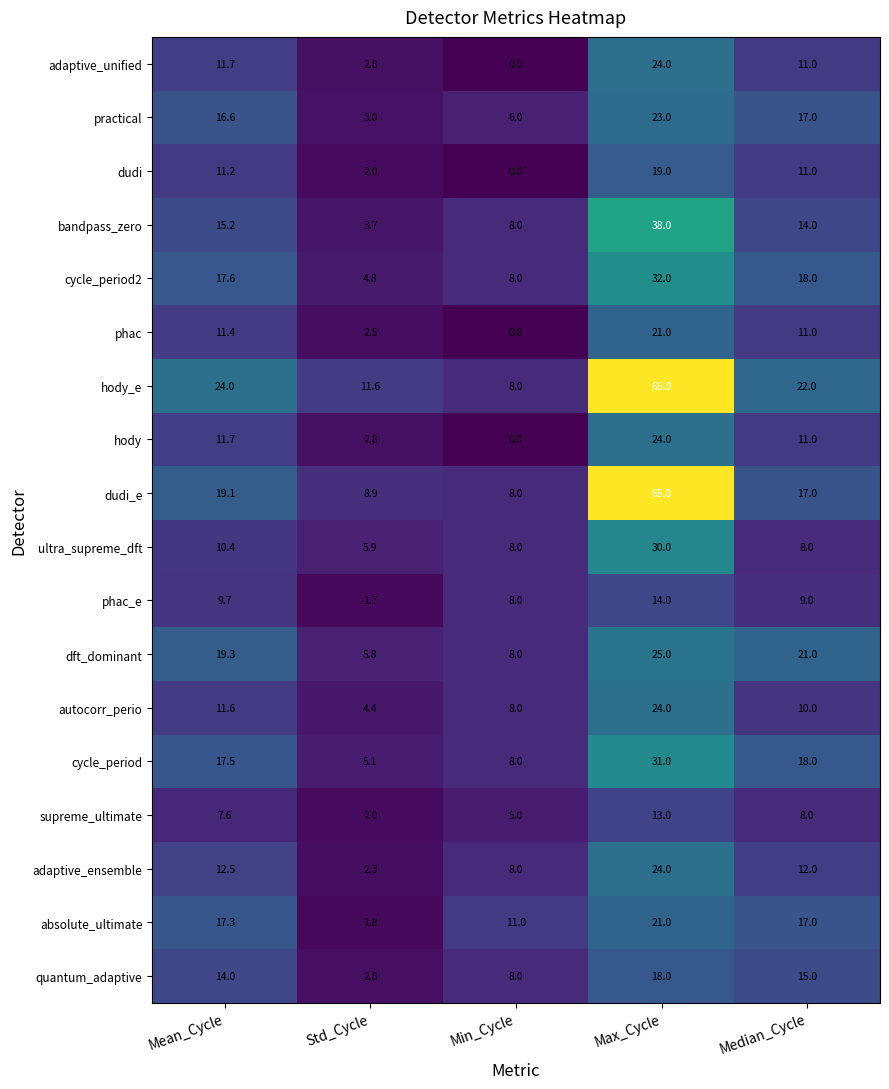

At which label is dudi closest to 9?

Median_Cycle